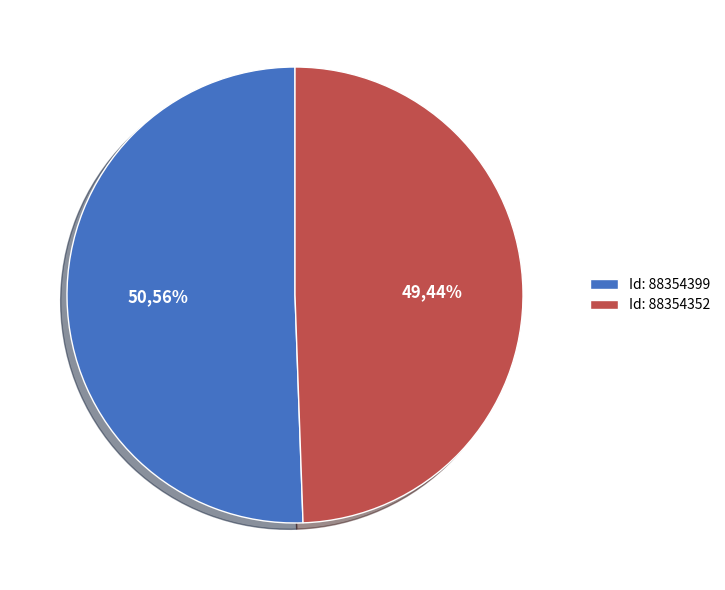

True or false: 88354399 accounts for 51% of the total.

True